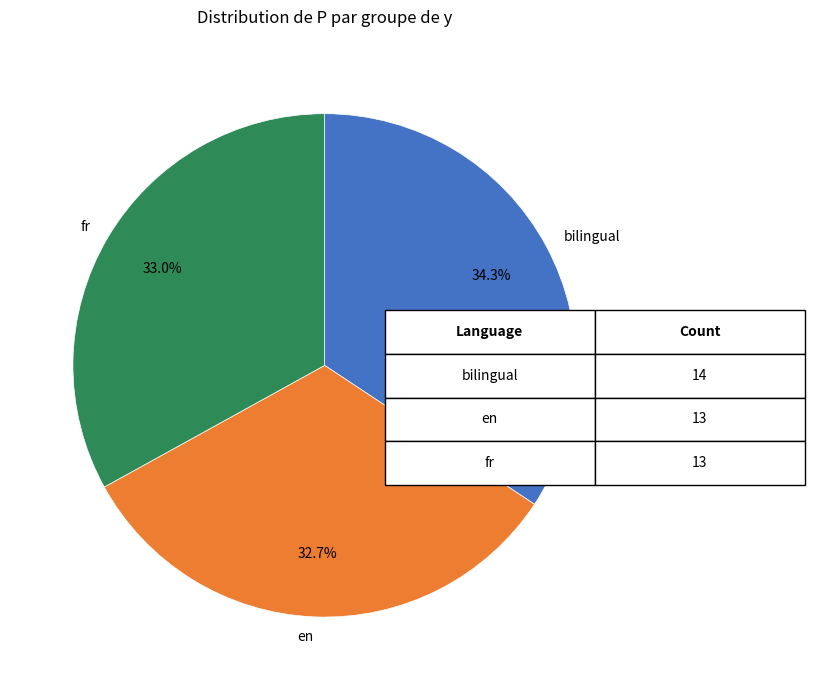

Which category has the biggest portion of the pie?

bilingual